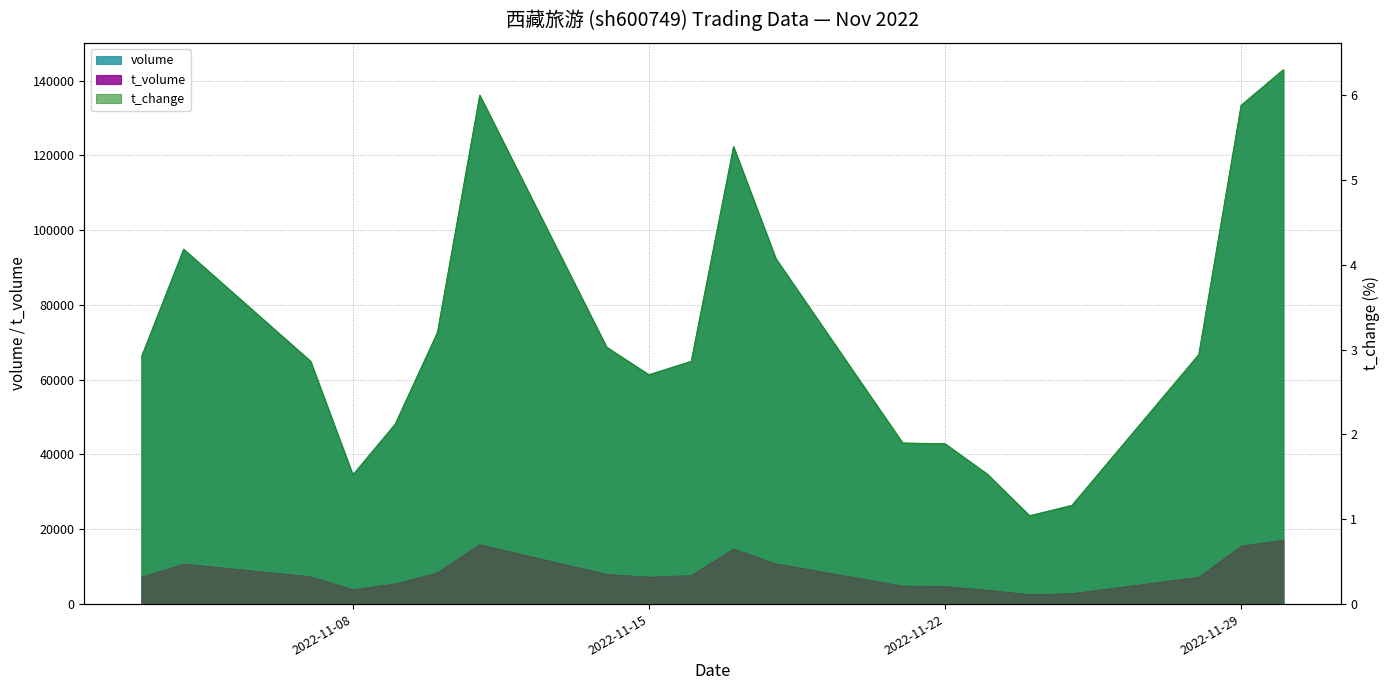

Does the chart display data point markers on the line(s)?

No